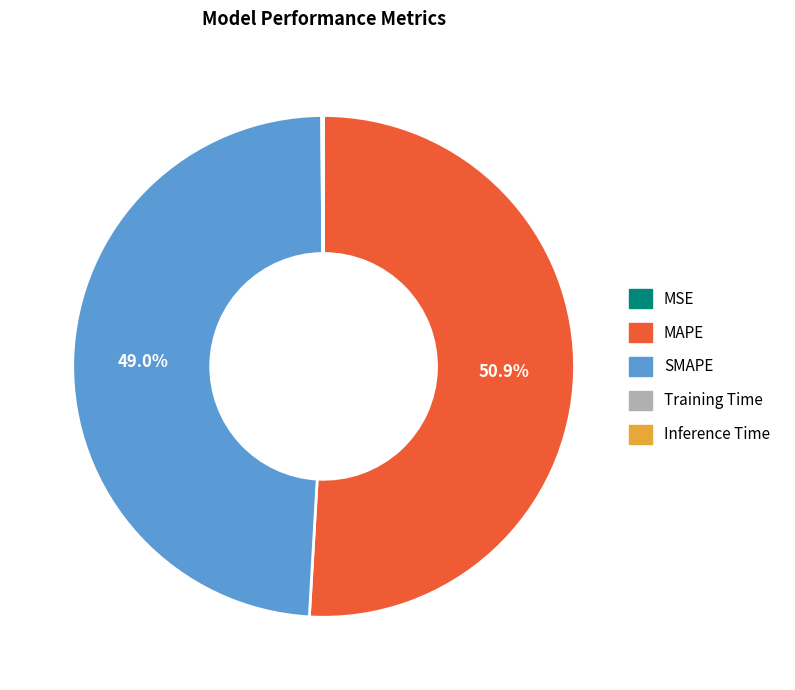

What is the ratio of the value at SMAPE to the value at MAPE?

1.0